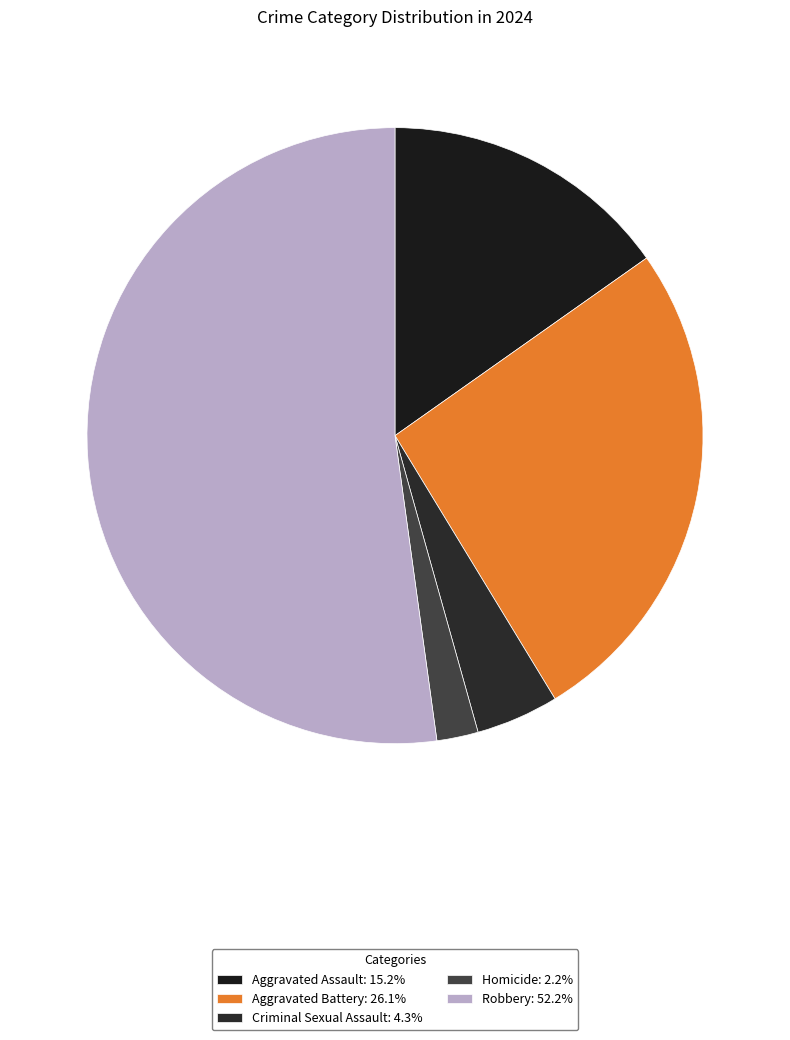

How many slices are in this pie chart?

5